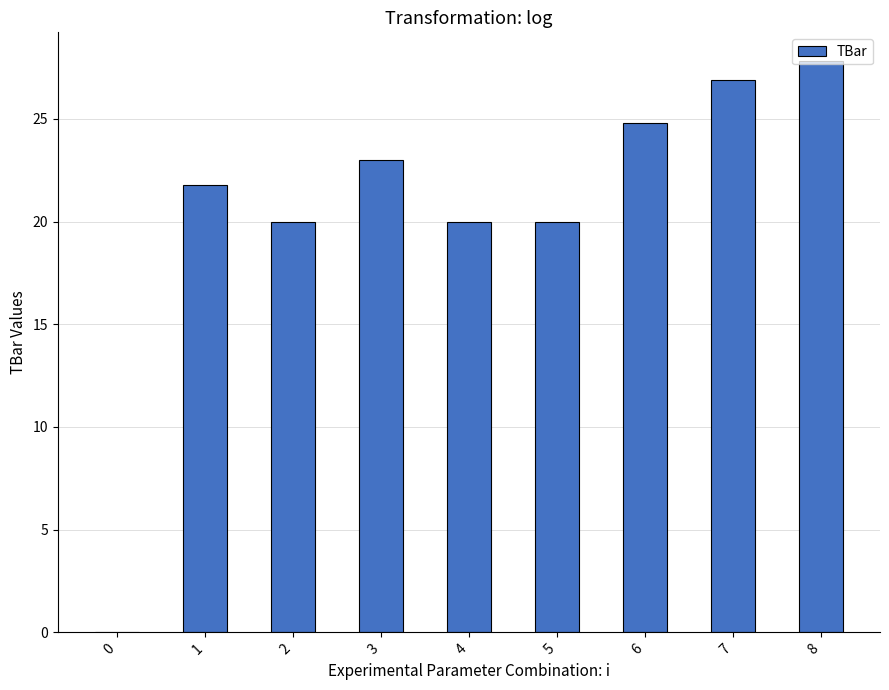

What value does the data have at 7?

26.9